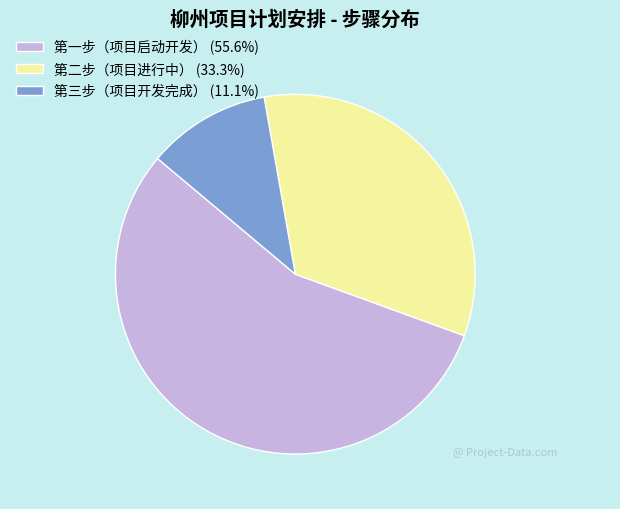

Does 第二步（项目进行中） (33.3%) account for over 50% of the chart?

No